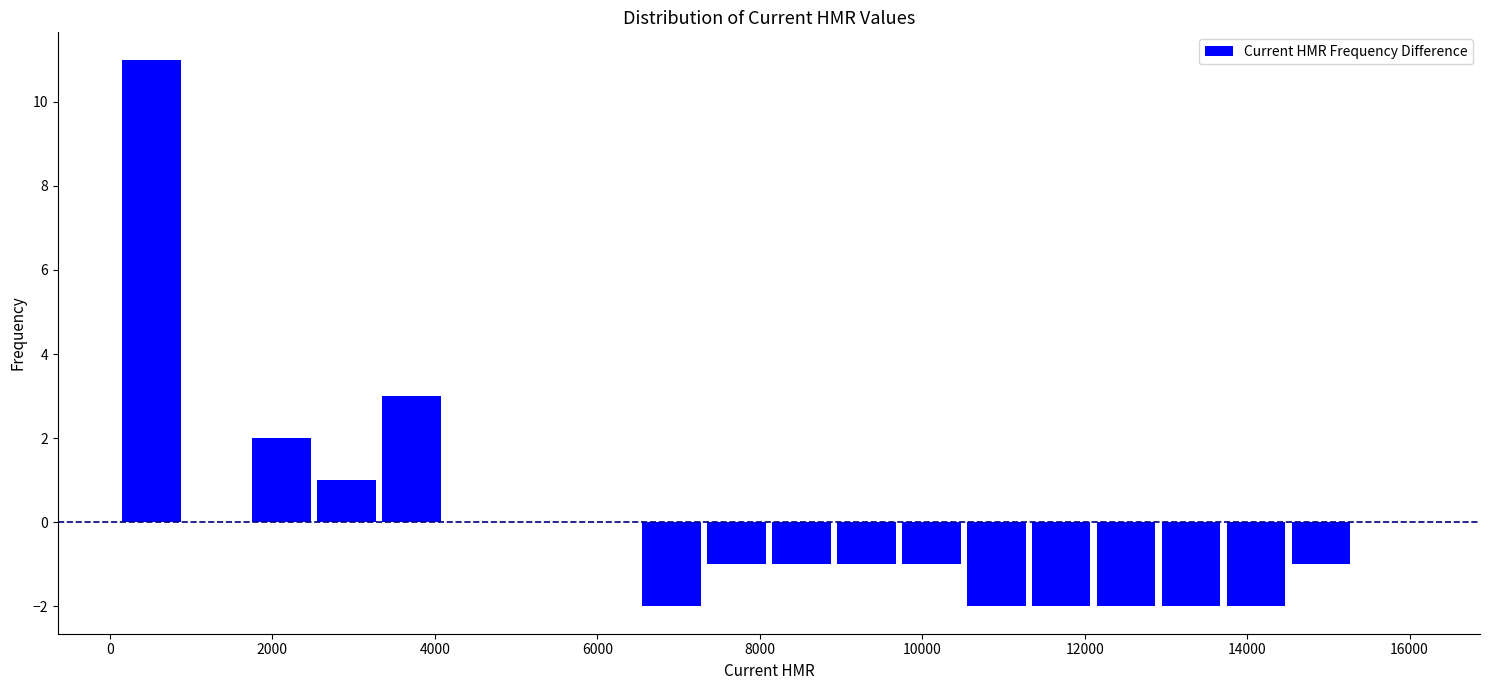

Read against the x-axis, roughly where is the centre of the tallest bar?

600